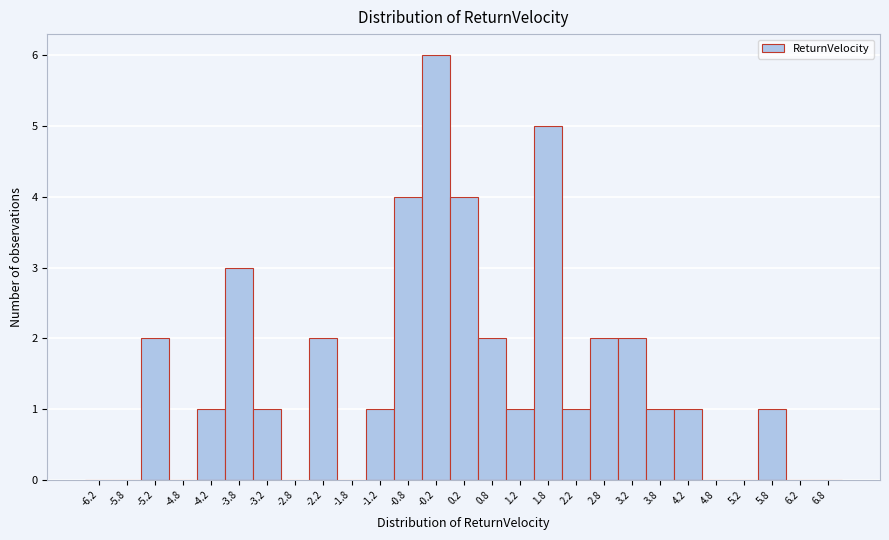

Over which range of the x-axis is the bar tallest?

-0.5 to 0.0